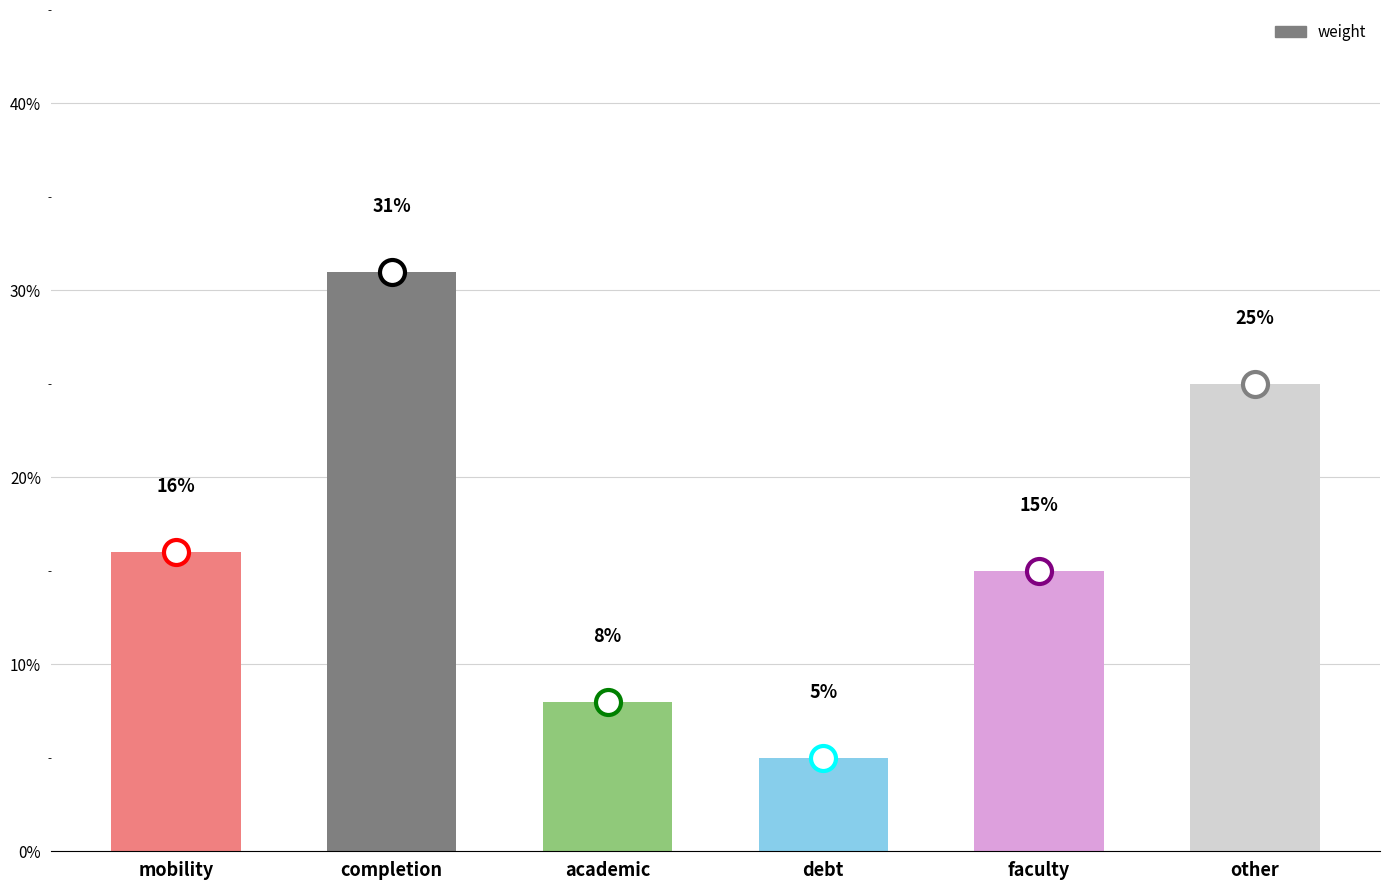

Where is the data nearest to the value 0?

debt